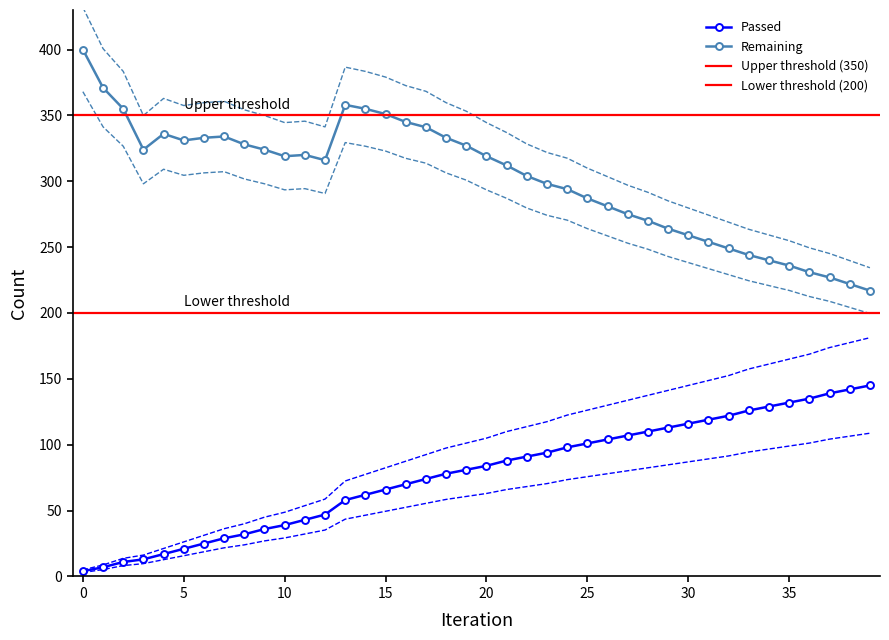

True or false: Passed and Remaining intersect in this chart.

False